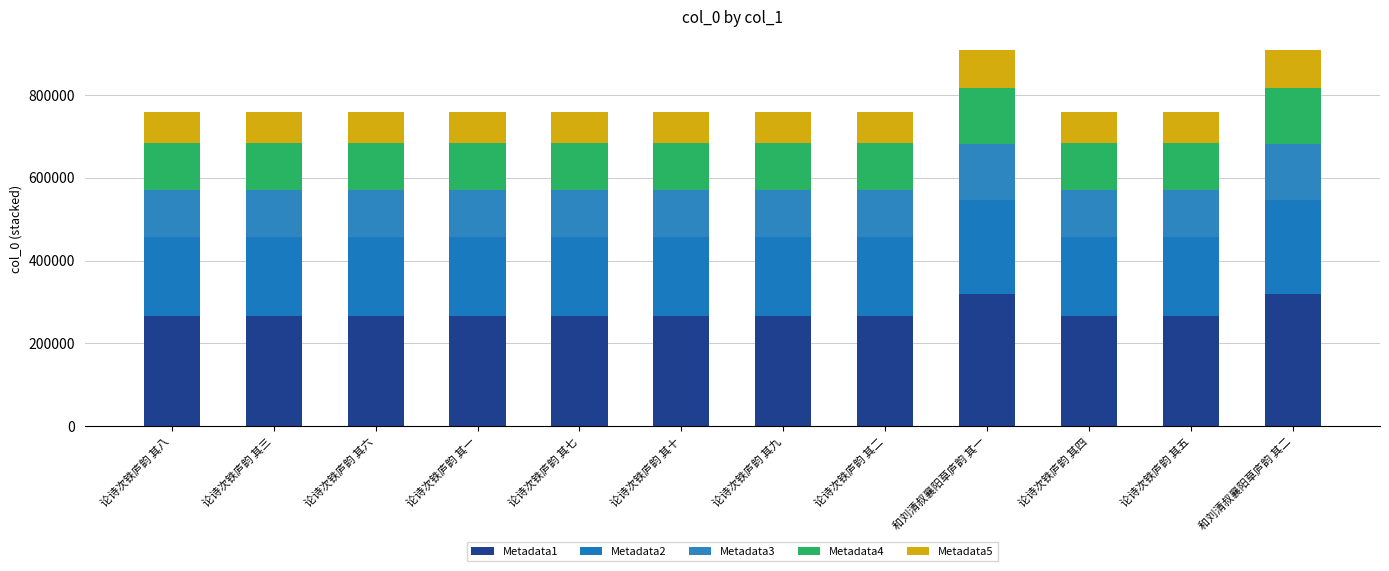

What is the average value of the Metadata1 series?

274697.6